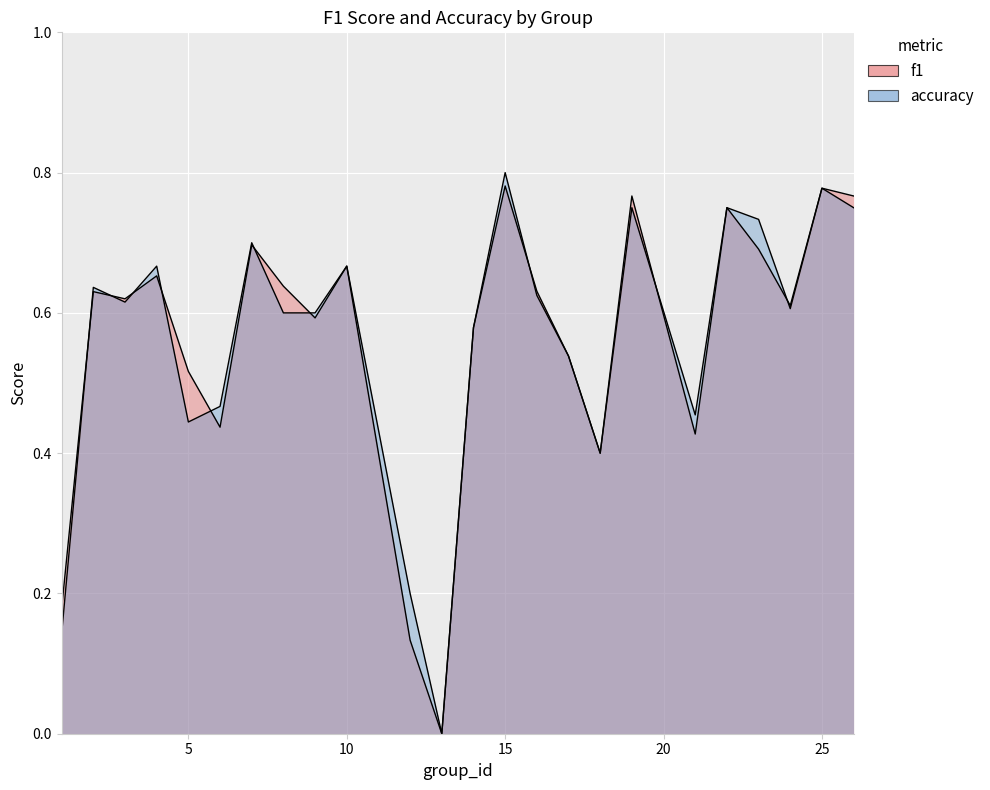

The f1 series shows 1.0 at 16. True or false?

False